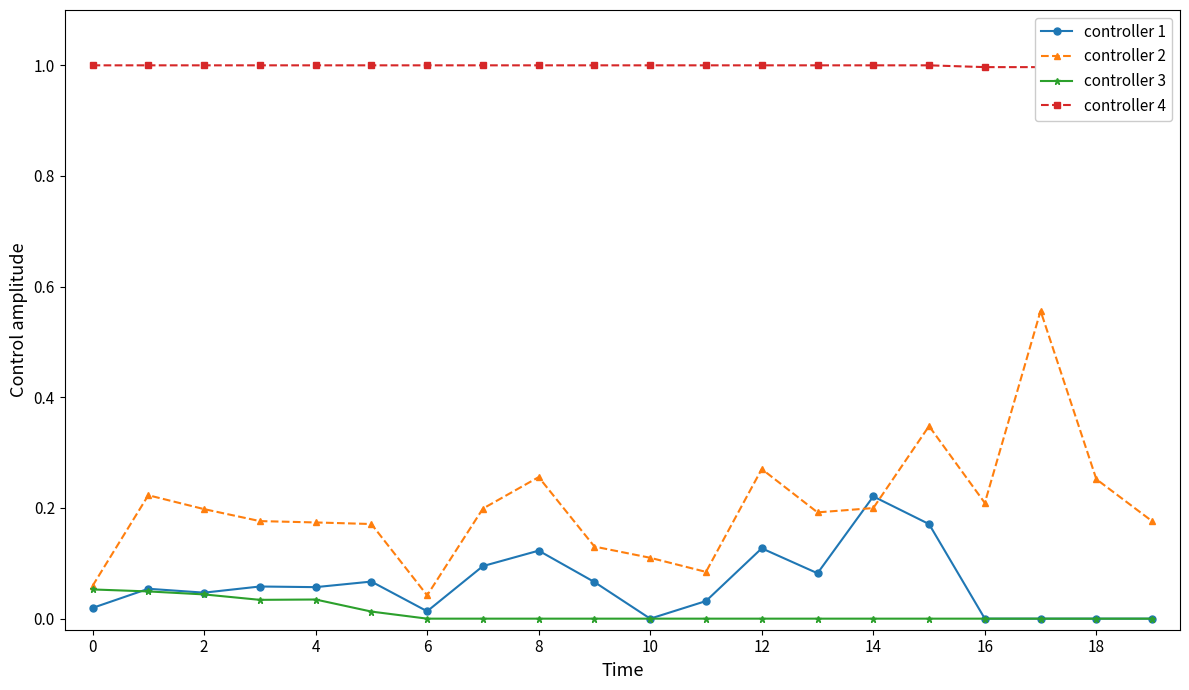

How many times do controller 2 and controller 1 cross each other?

2